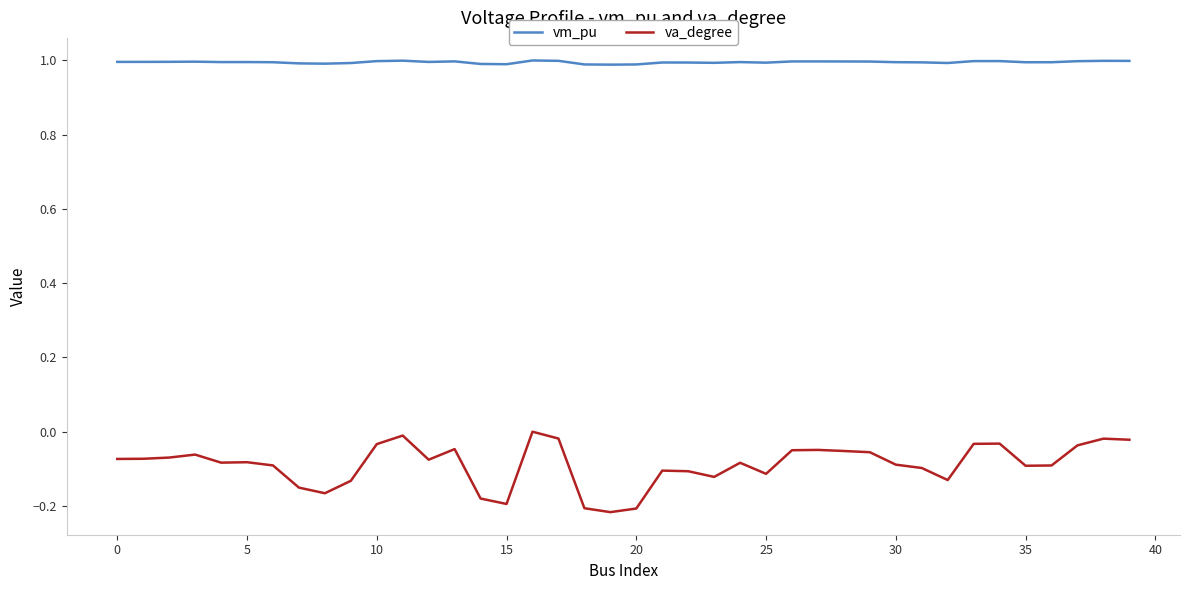

What is the average value of the vm_pu series?

1.0